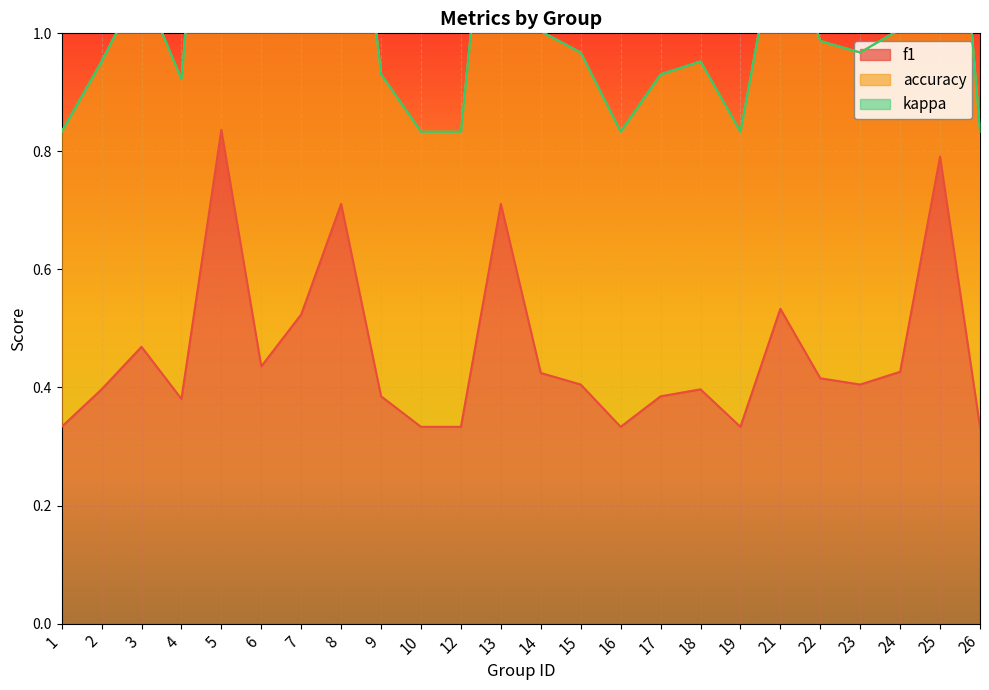

How many interior local peaks does the accuracy series have?

7